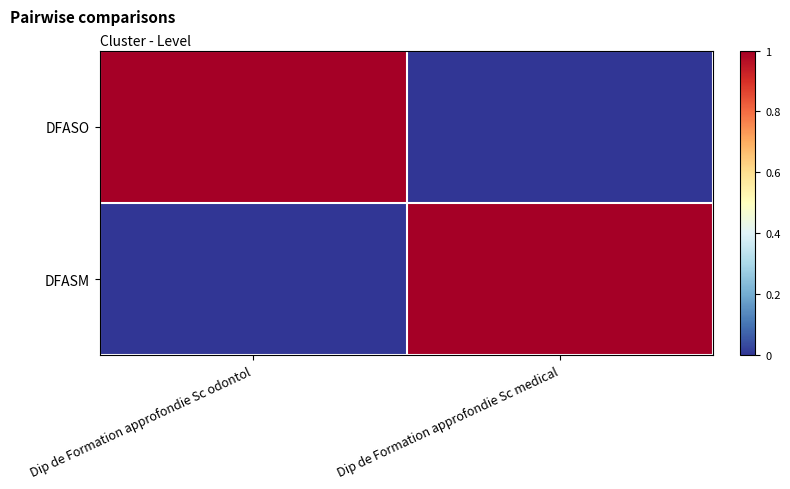

At which category is the sum across all series the highest?

Dip de Formation approfondie Sc odontol